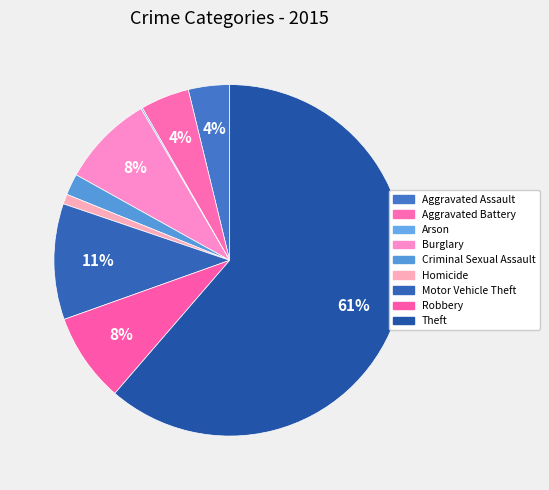

Rank the categories by value from lowest to highest.

Arson, Homicide, Criminal Sexual Assault, Aggravated Assault, Aggravated Battery, Robbery, Burglary, Motor Vehicle Theft, Theft